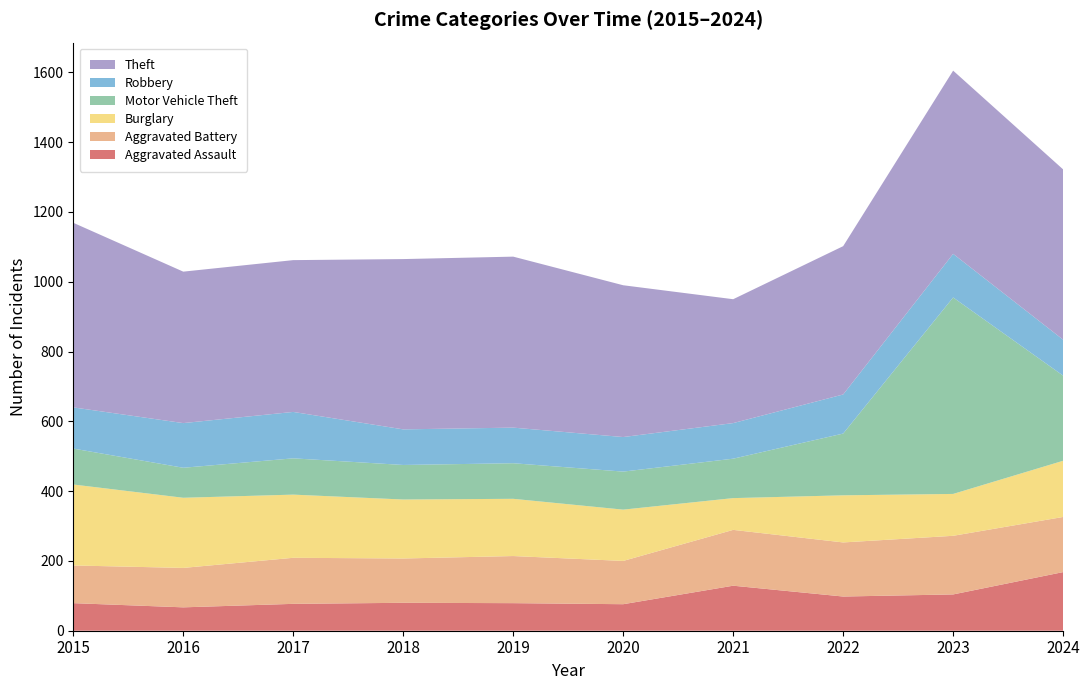

Reading left to right, extract all data points from this chart.

Aggravated Assault: 2015=79	2016=67	2017=77	2018=80	2019=79	2020=76	2021=129	2022=98	2023=104	2024=168
Aggravated Battery: 2015=108	2016=113	2017=132	2018=127	2019=135	2020=124	2021=160	2022=155	2023=168	2024=158
Burglary: 2015=232	2016=201	2017=181	2018=169	2019=164	2020=147	2021=91	2022=135	2023=120	2024=161
Motor Vehicle Theft: 2015=103	2016=86	2017=104	2018=99	2019=102	2020=109	2021=113	2022=177	2023=563	2024=244
Robbery: 2015=118	2016=128	2017=133	2018=102	2019=102	2020=99	2021=102	2022=112	2023=125	2024=103
Theft: 2015=529	2016=434	2017=435	2018=488	2019=490	2020=435	2021=355	2022=425	2023=525	2024=488